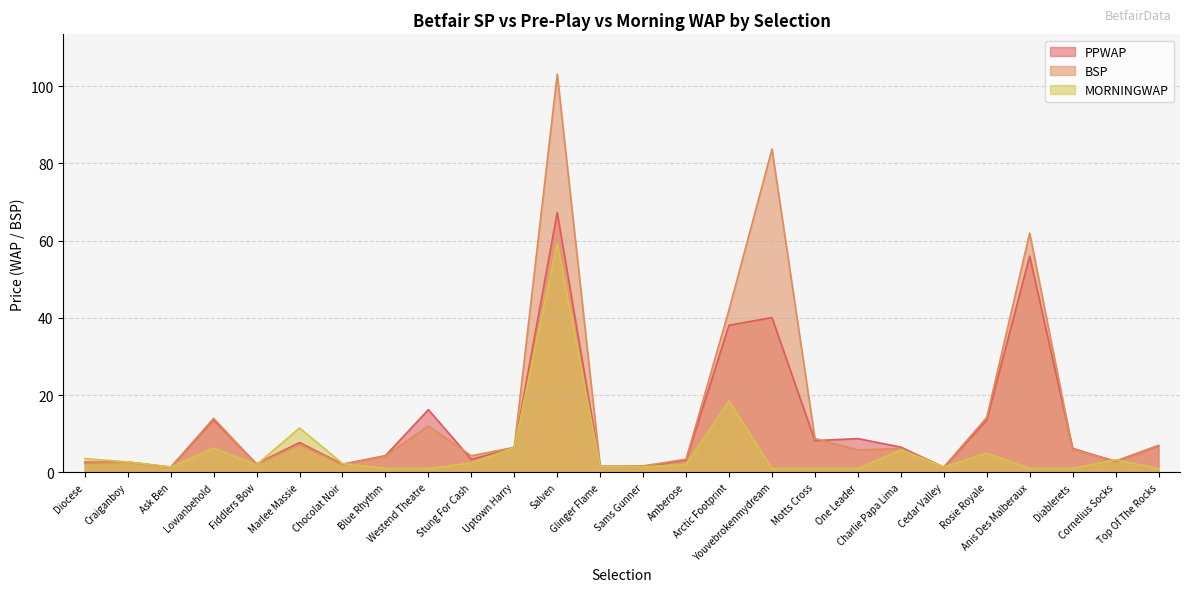

Where is the first local maximum for MORNINGWAP?

Lowanbehold